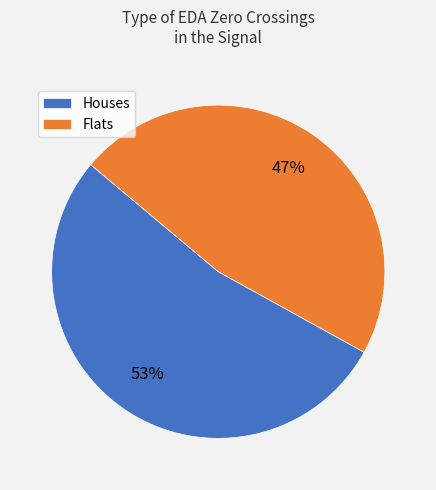

Approximately how many times larger is the value at Houses compared to Flats?

1.1